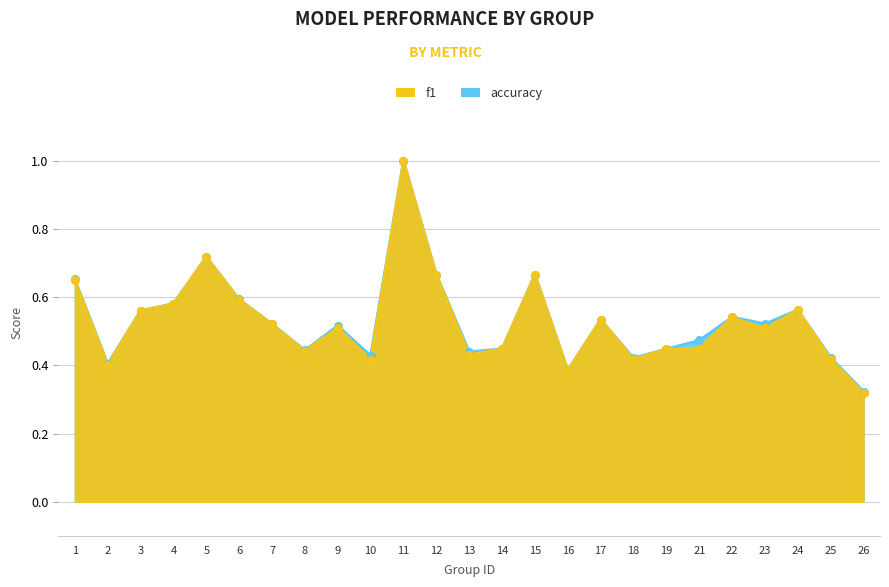

Which series reaches the minimum Y coordinate?

f1